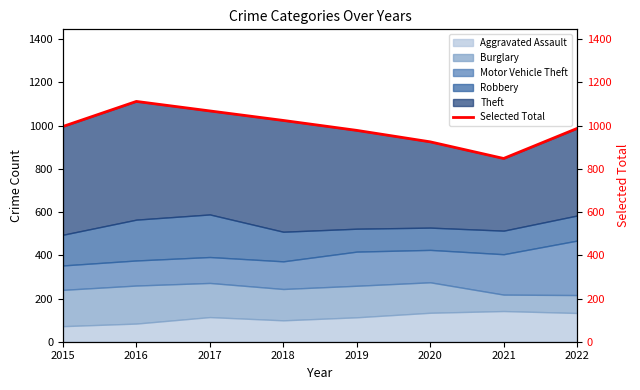

True or false: the data shows 411 at 2018.

False